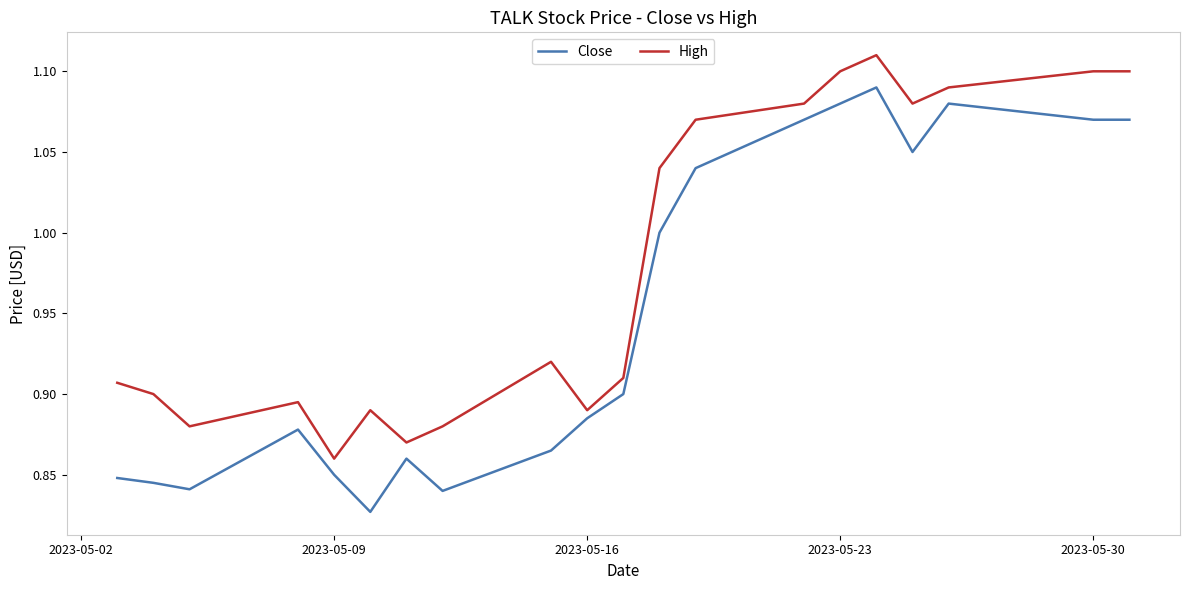

Which series has the largest total across all categories?

High